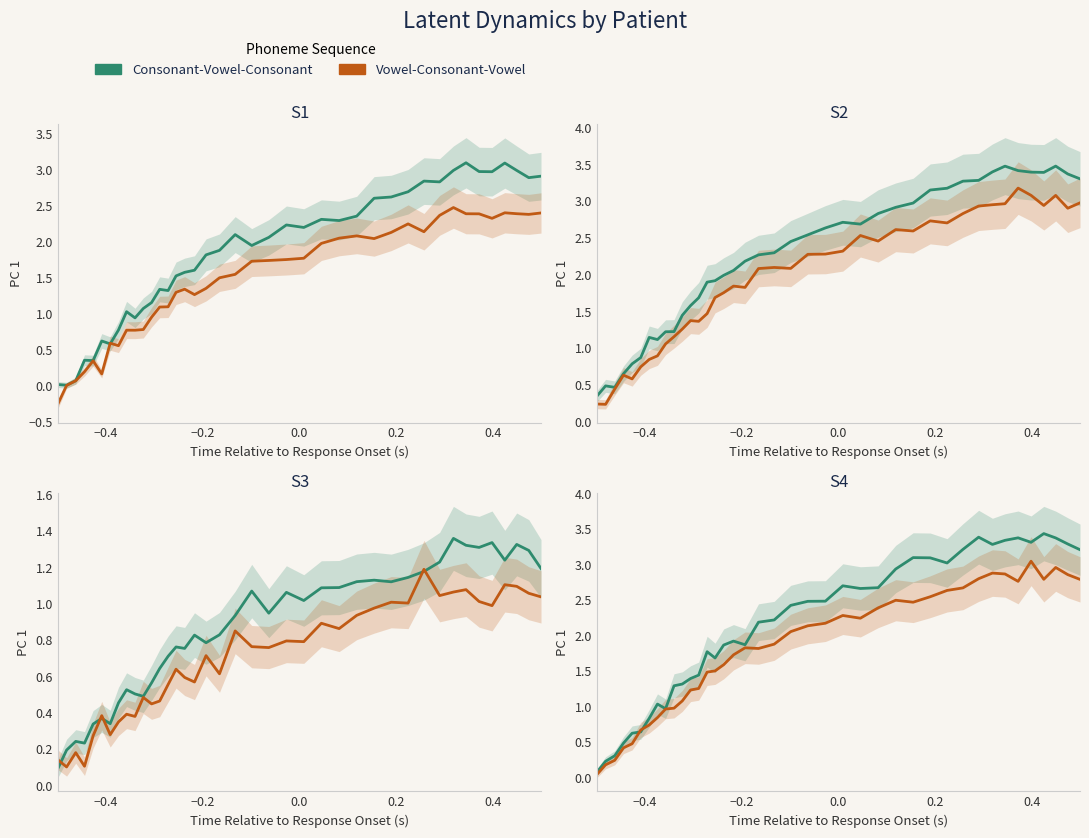

Rank the series by their average value, from highest to lowest.

Consonant-Vowel-Consonant, Vowel-Consonant-Vowel